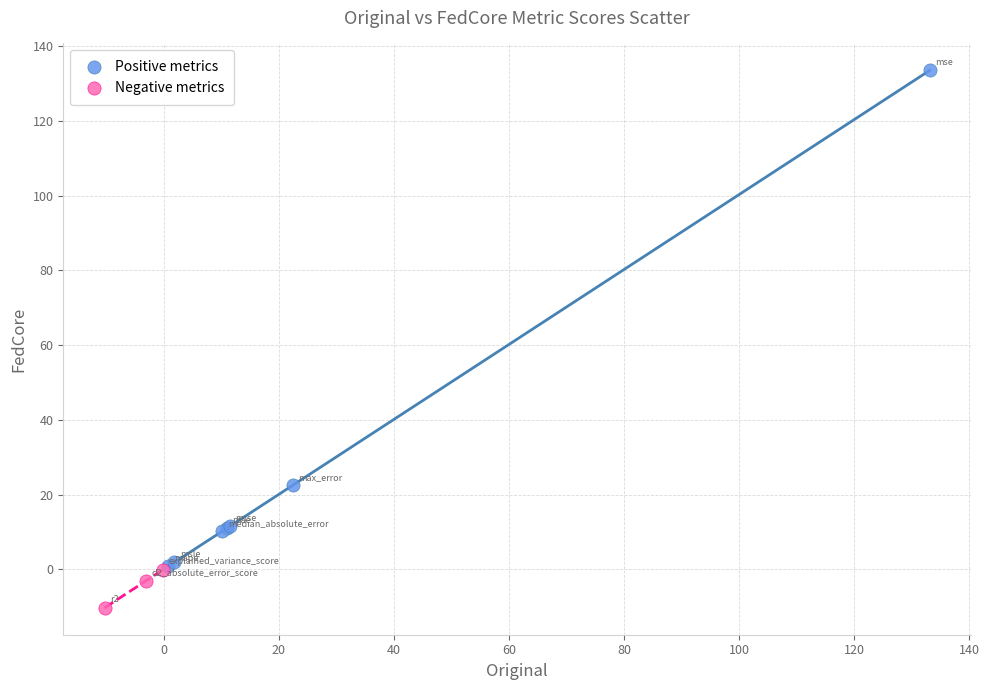

Which series has the largest Y range (max minus min)?

Positive metrics